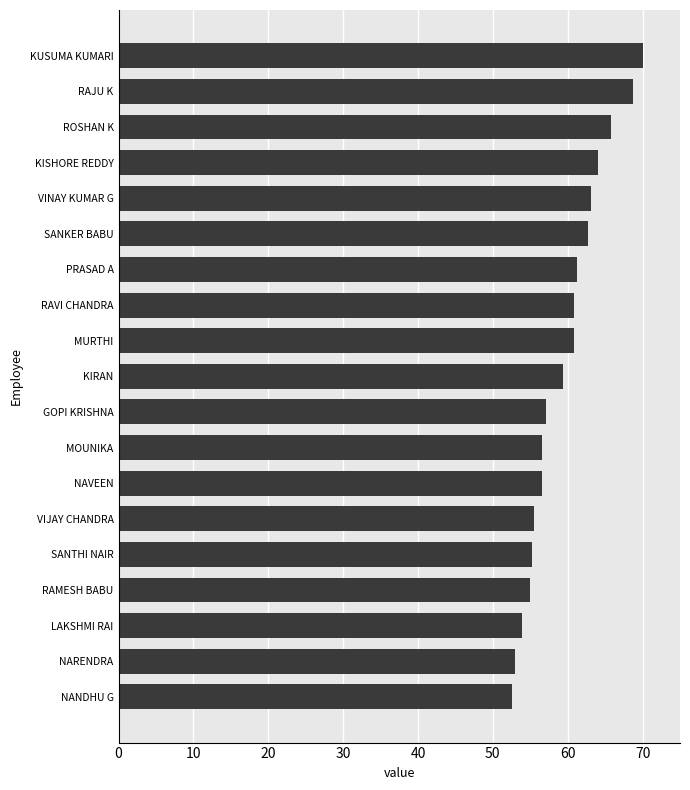

Which has a higher value, SANKER BABU or NAVEEN?

SANKER BABU